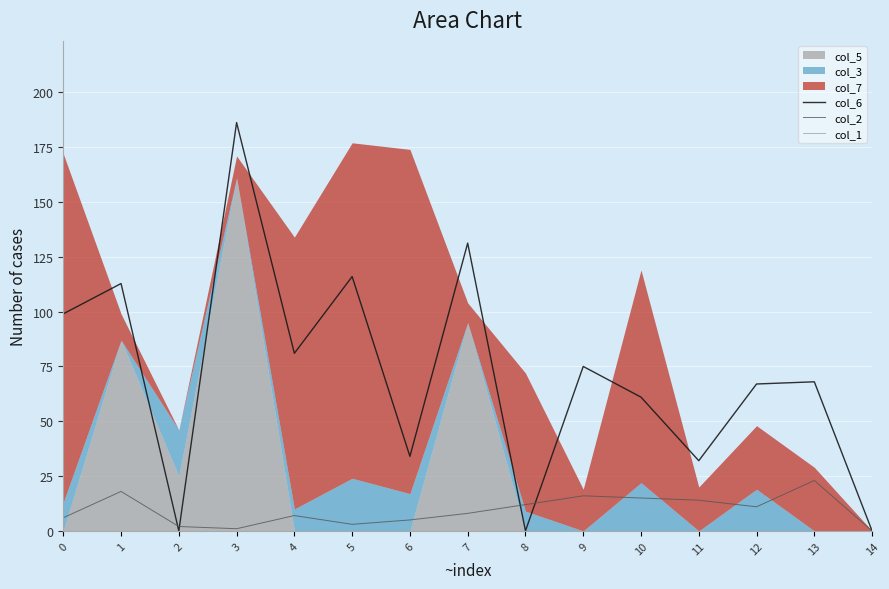

What is the sum of all col_6 values?

1063.3